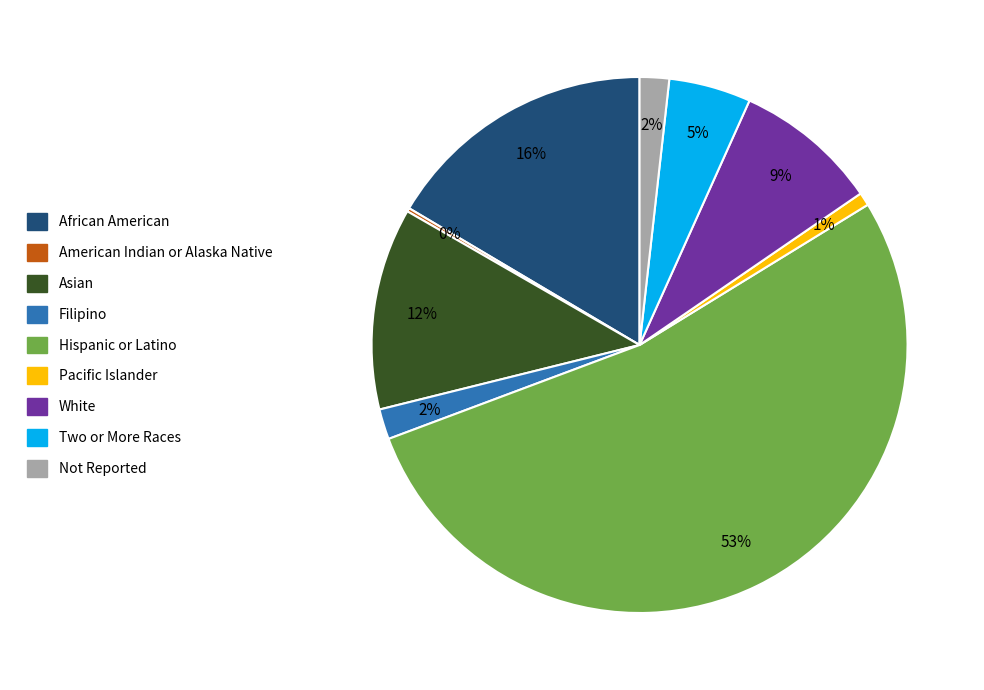

Which category has the biggest portion of the pie?

Hispanic or Latino